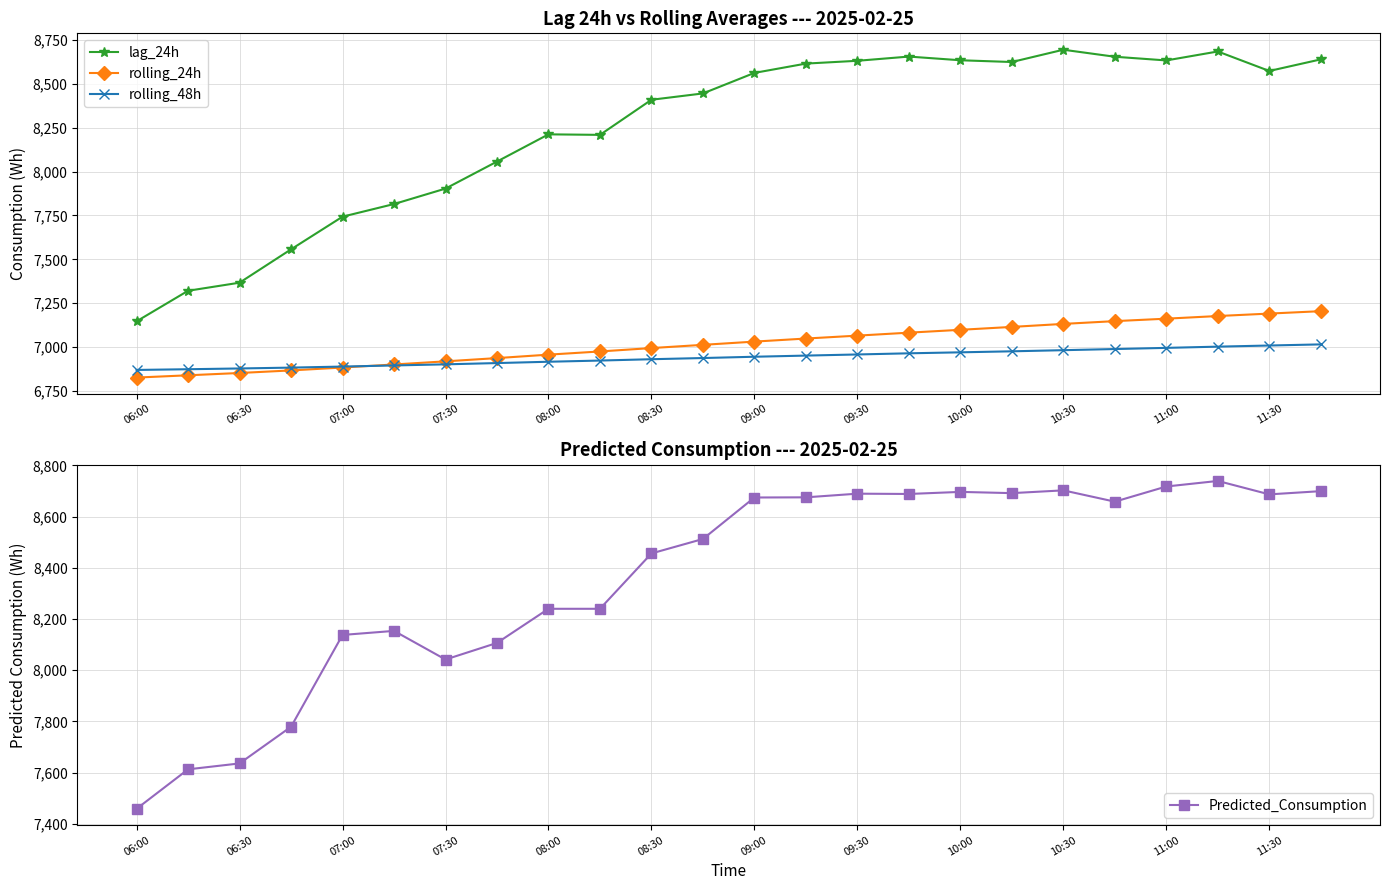

Which series has the largest total across all categories?

Predicted_Consumption